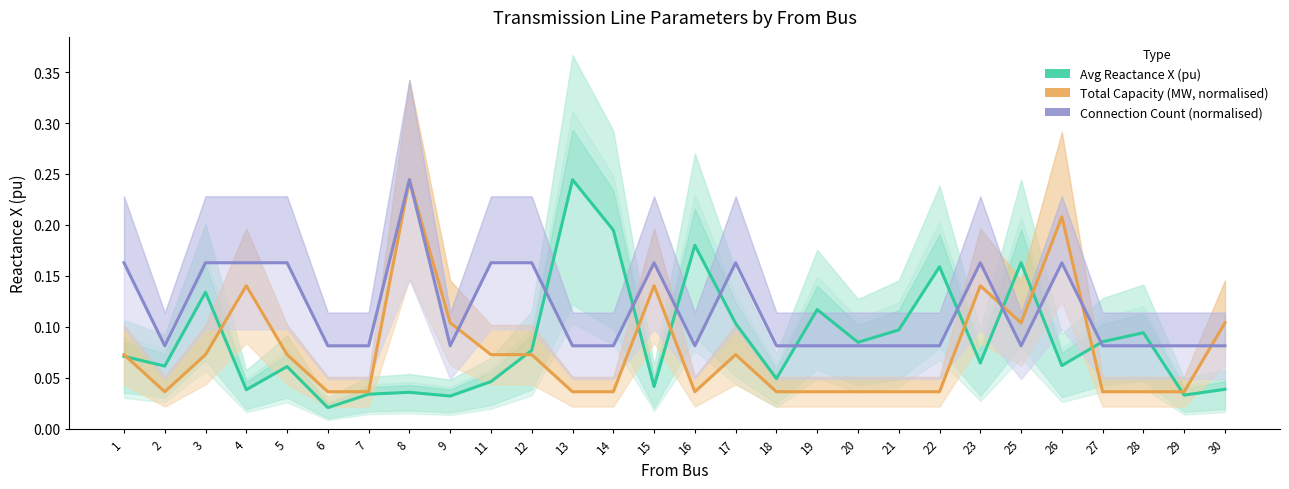

What is the average value of the Avg Reactance X (pu) series?

0.1